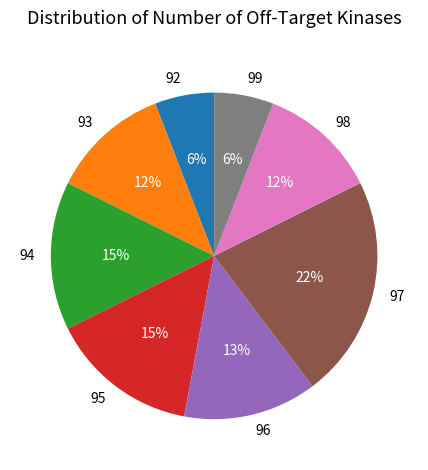

Does 96 represent more than half of the total?

No